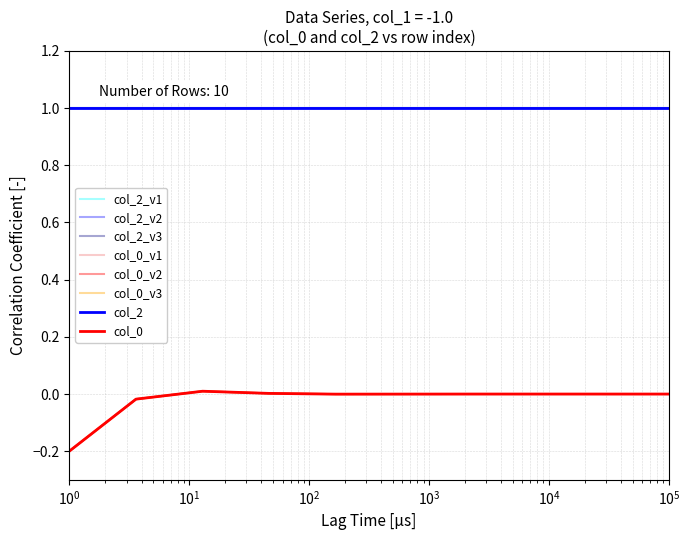

What is the minimum value shown in the chart?

-0.2